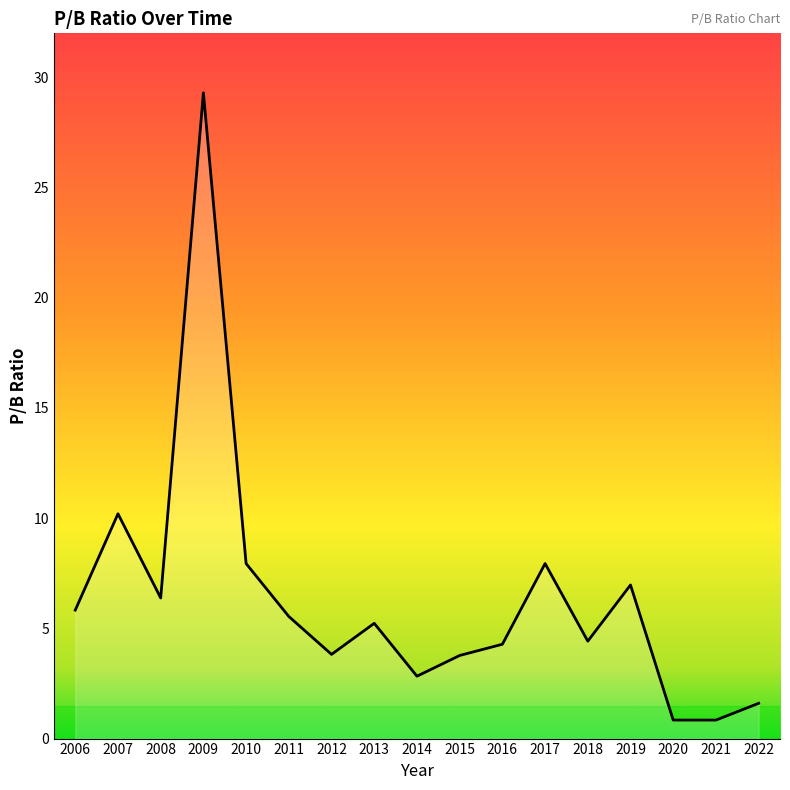

Approximately how many times larger is the value at 2017 compared to 2016?

1.9